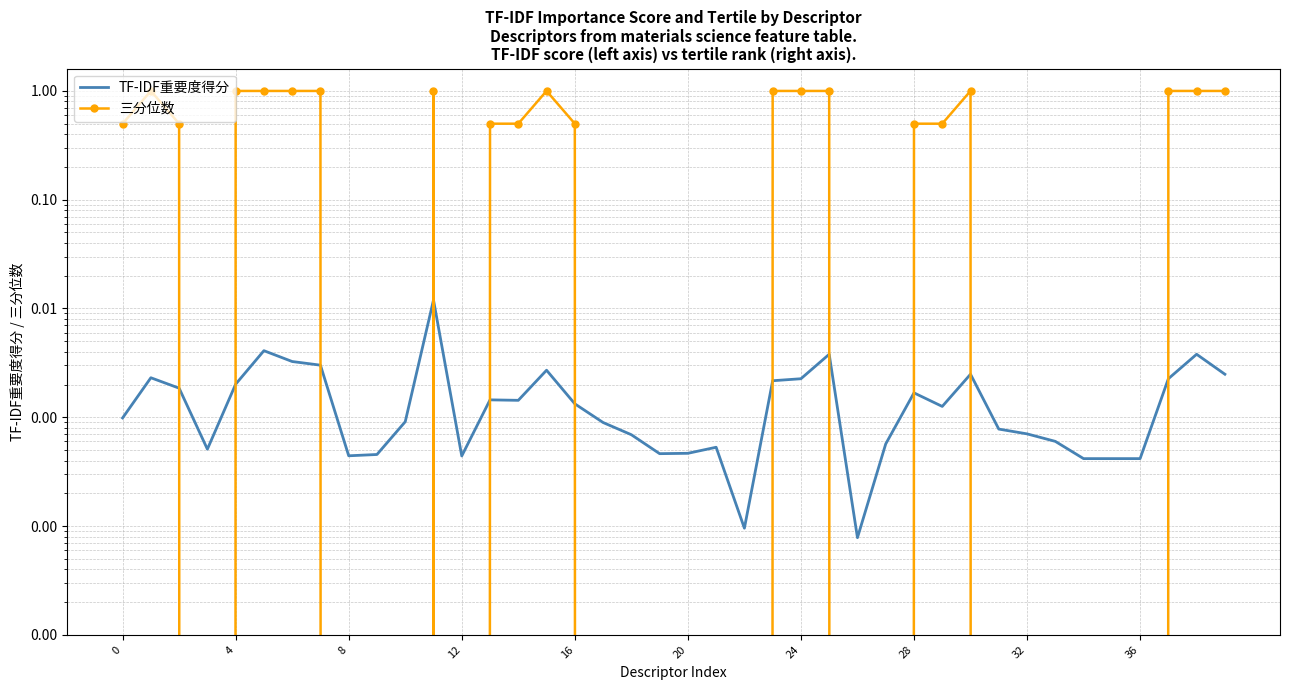

Rank the series at 33 from highest to lowest value.

TF-IDF重要度得分, 三分位数